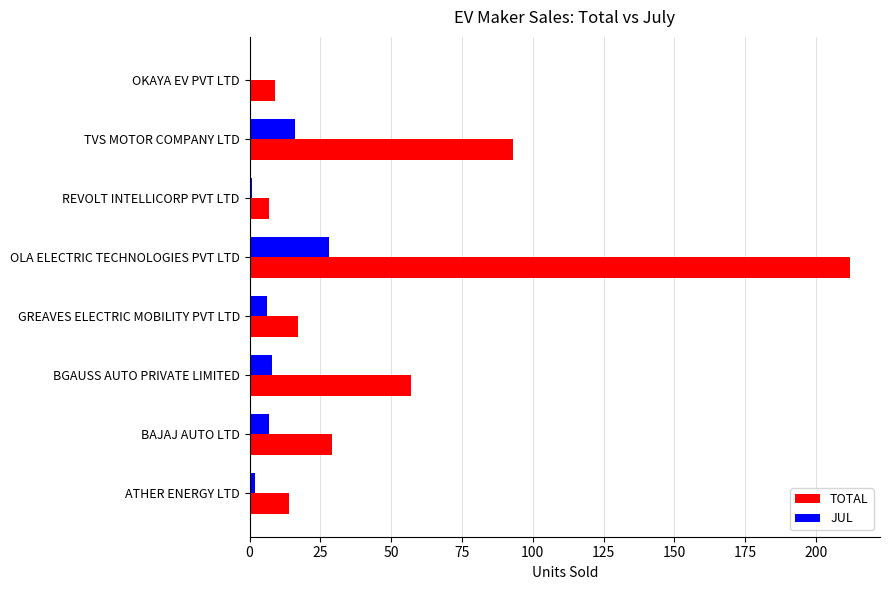

Which series changed the most between REVOLT INTELLICORP PVT LTD and TVS MOTOR COMPANY LTD?

TOTAL